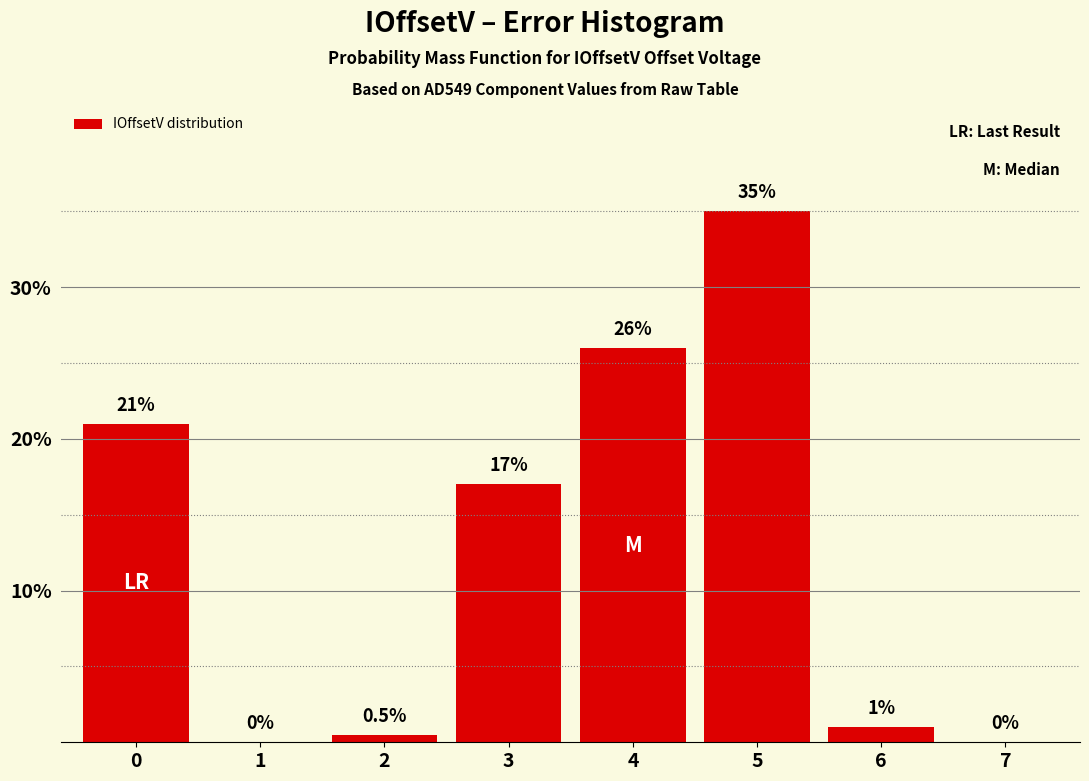

Reading right to left, list all the values displayed in this chart.

7=0.0	6=1.0	5=35.0	4=26.0	3=17.0	2=0.5	1=0.0	0=21.0